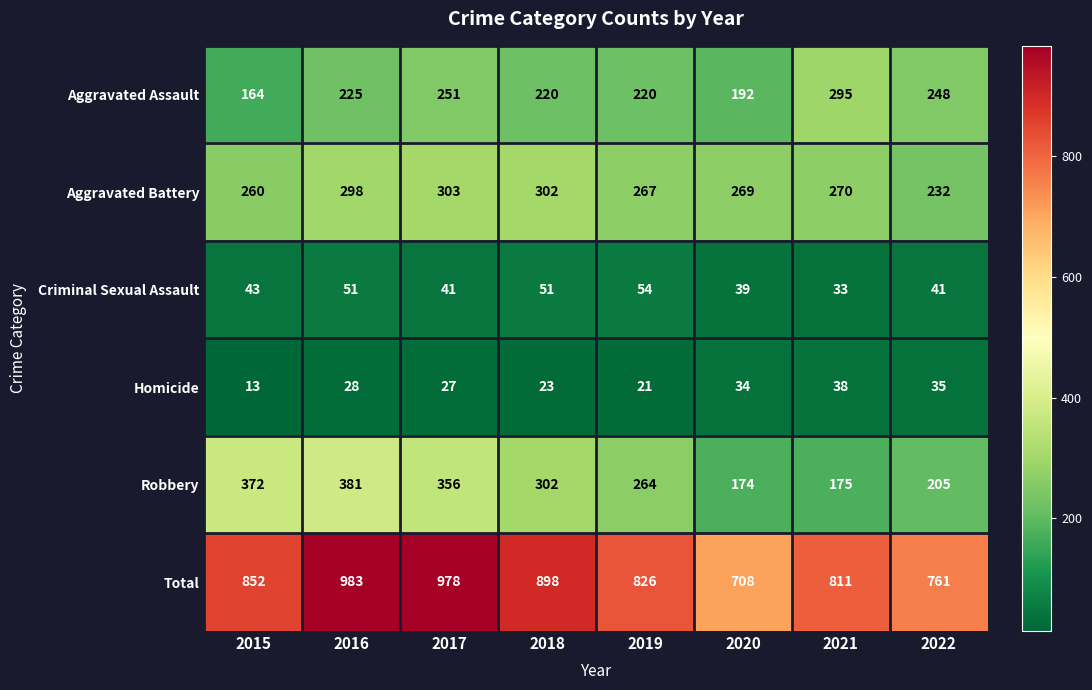

The value of Criminal Sexual Assault at 2015 is 15. True or false?

False